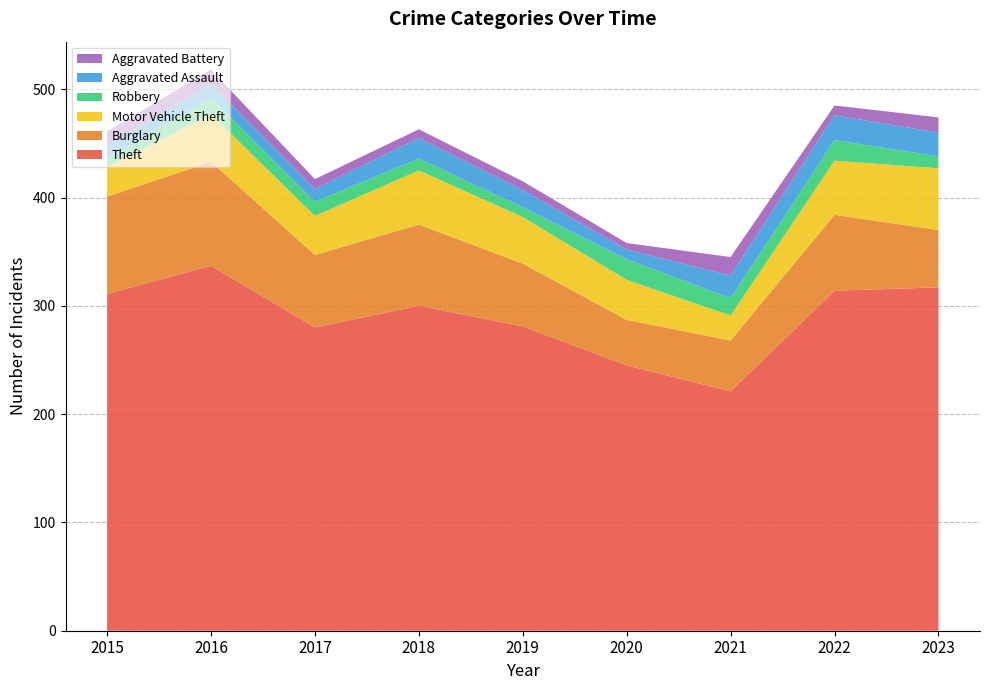

Reading right to left, what are all the values shown in this chart?

Theft: 2023=317	2022=314	2021=221	2020=245	2019=281	2018=300	2017=280	2016=337	2015=311
Burglary: 2023=53	2022=70	2021=47	2020=42	2019=58	2018=75	2017=67	2016=96	2015=90
Motor Vehicle Theft: 2023=57	2022=50	2021=23	2020=37	2019=43	2018=50	2017=36	2016=44	2015=27
Robbery: 2023=11	2022=19	2021=16	2020=19	2019=9	2018=11	2017=13	2016=15	2015=8
Aggravated Assault: 2023=22	2022=23	2021=21	2020=9	2019=16	2018=19	2017=12	2016=13	2015=12
Aggravated Battery: 2023=14	2022=9	2021=17	2020=6	2019=8	2018=8	2017=9	2016=13	2015=13